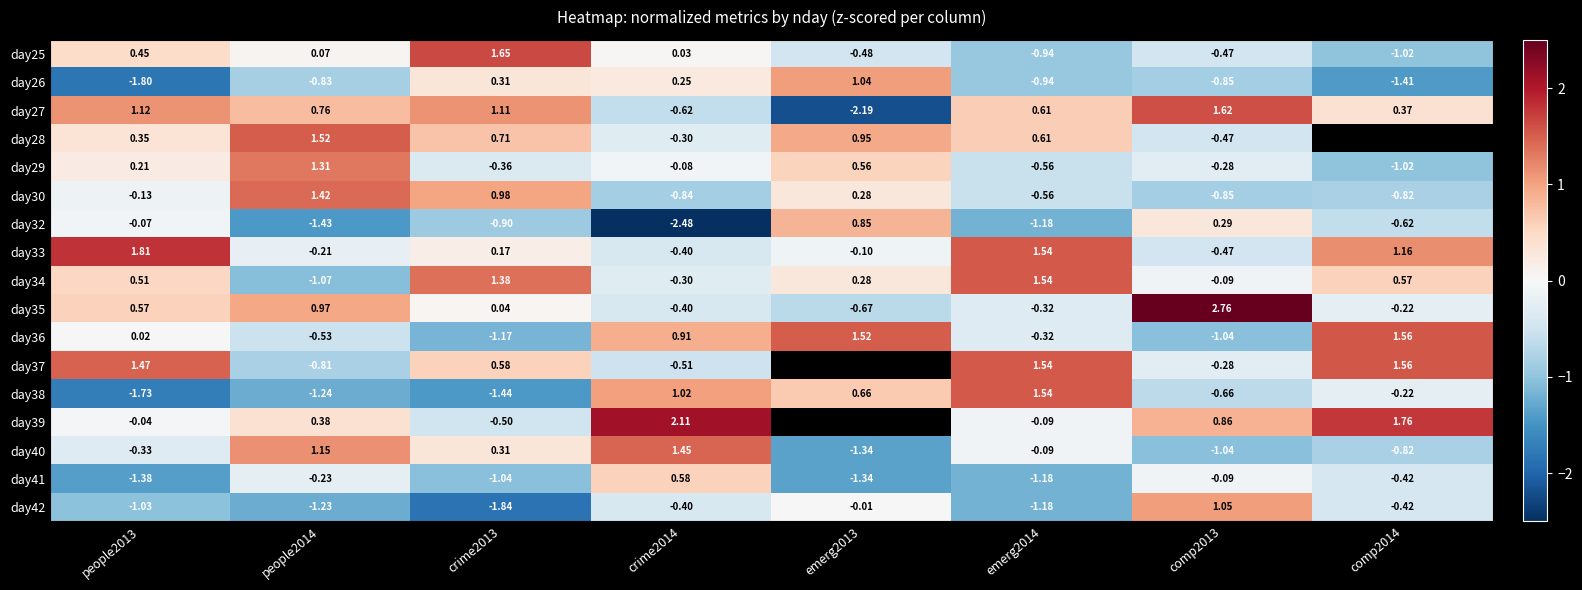

Is the value of day37 at comp2014 greater than the value of day40 at comp2013?

Yes